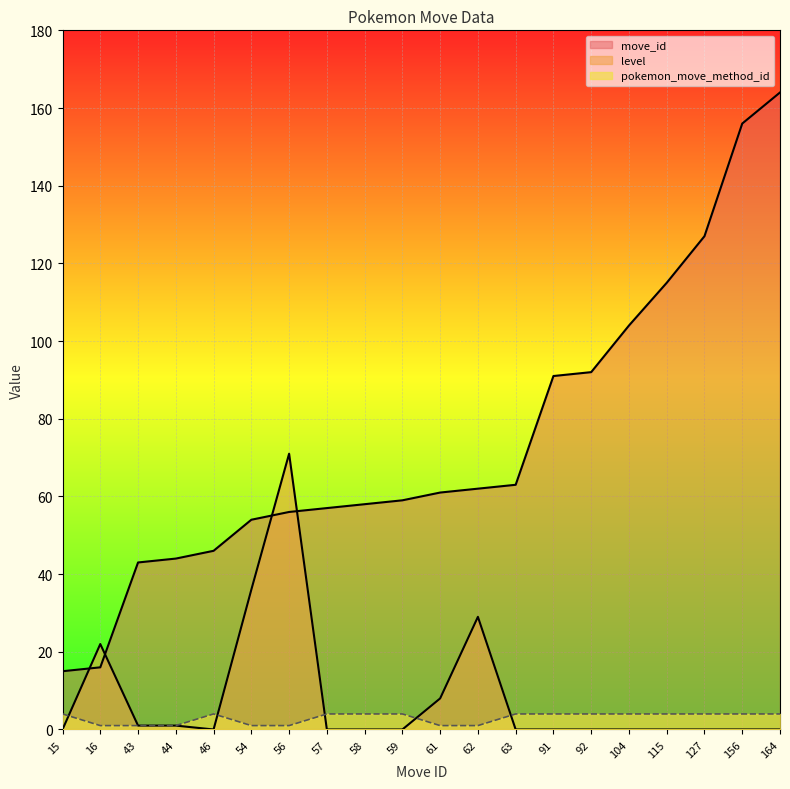

Which series has the largest total across all categories?

move_id